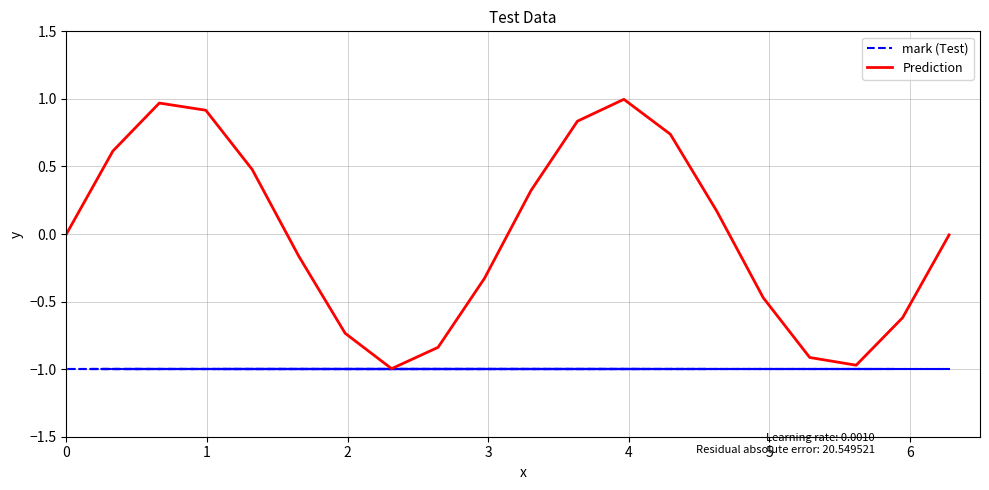

What is the lowest value of the Prediction series?

-1.0